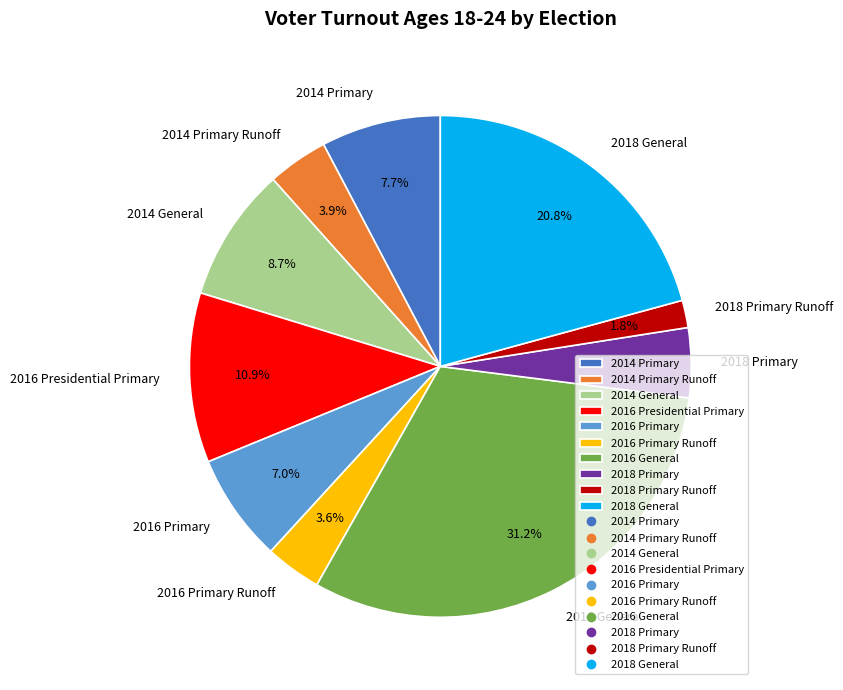

What is the ratio of the value at 2016 Primary Runoff to the value at 2014 Primary Runoff?

0.9